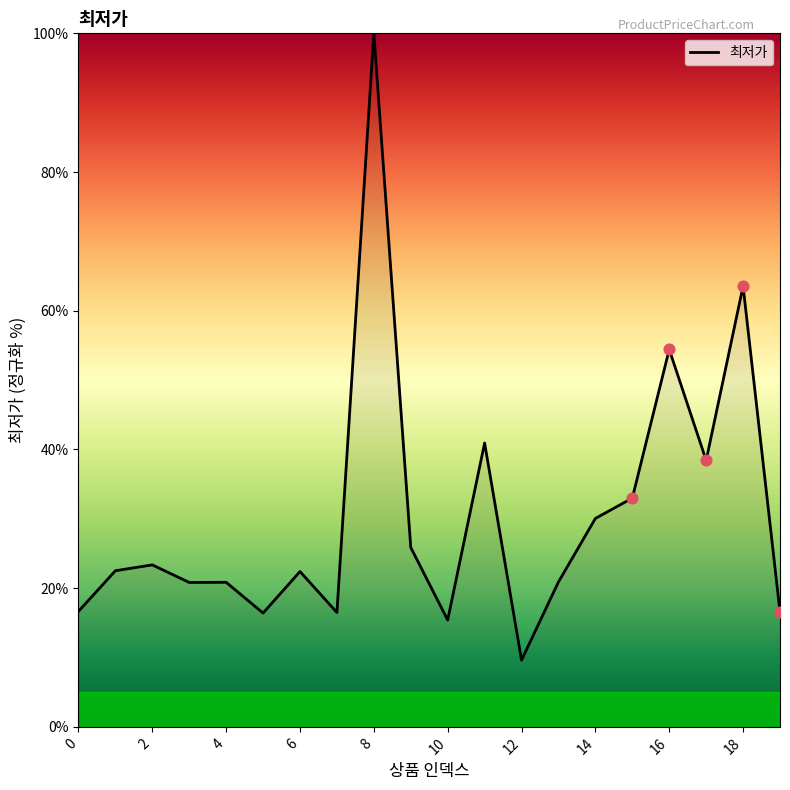

What is the difference between the maximum and minimum values?

90.4